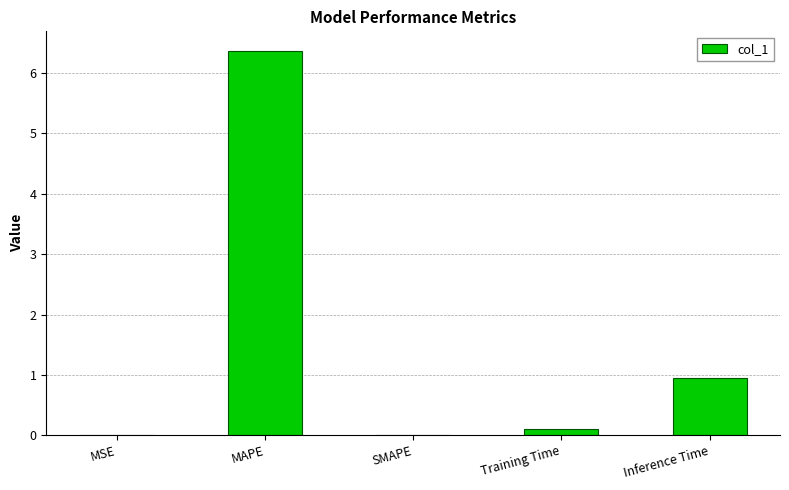

What is the sum of the values at MAPE and SMAPE?

6.4